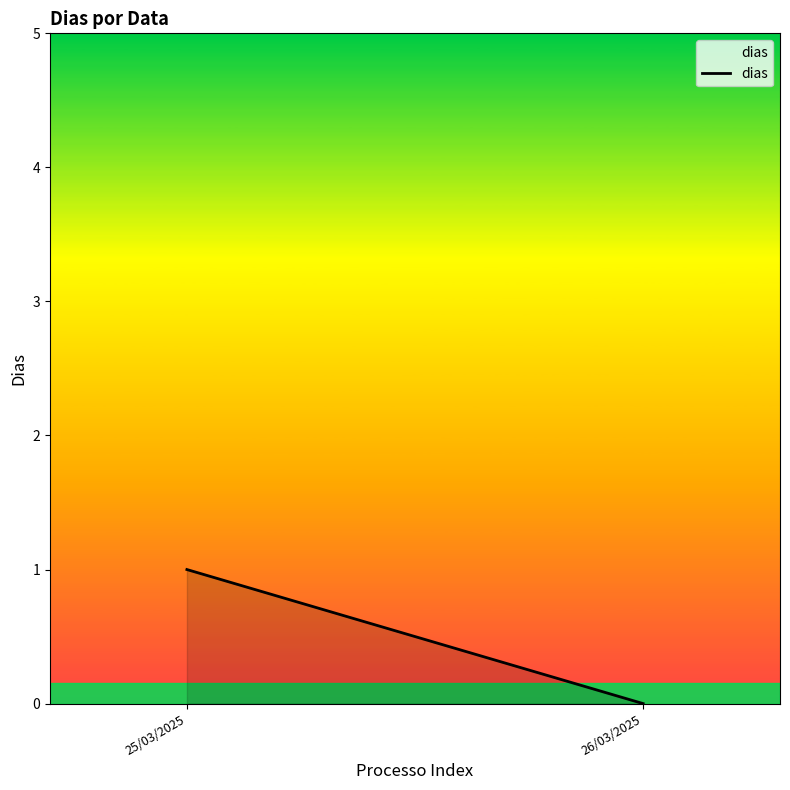

Reading left to right, extract all data points from this chart.

1	0